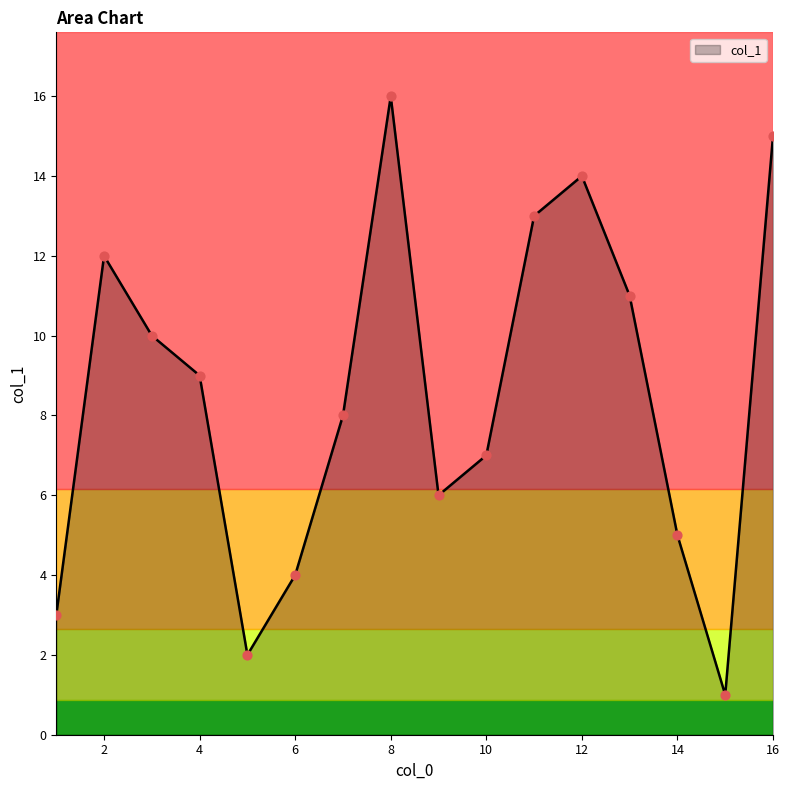

What is the difference between the maximum and minimum values?

15